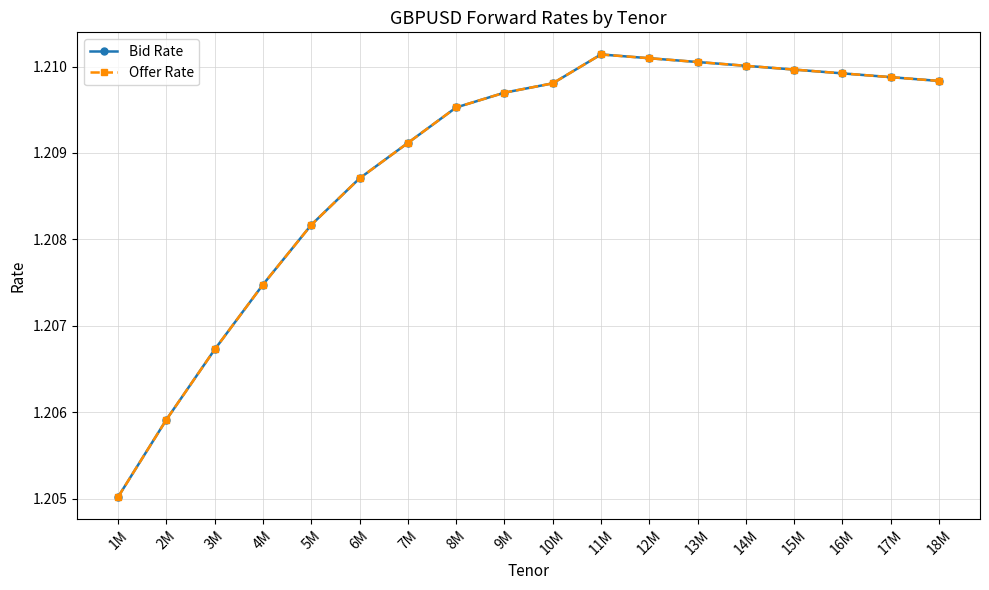

Does the chart have visible grid lines?

Yes